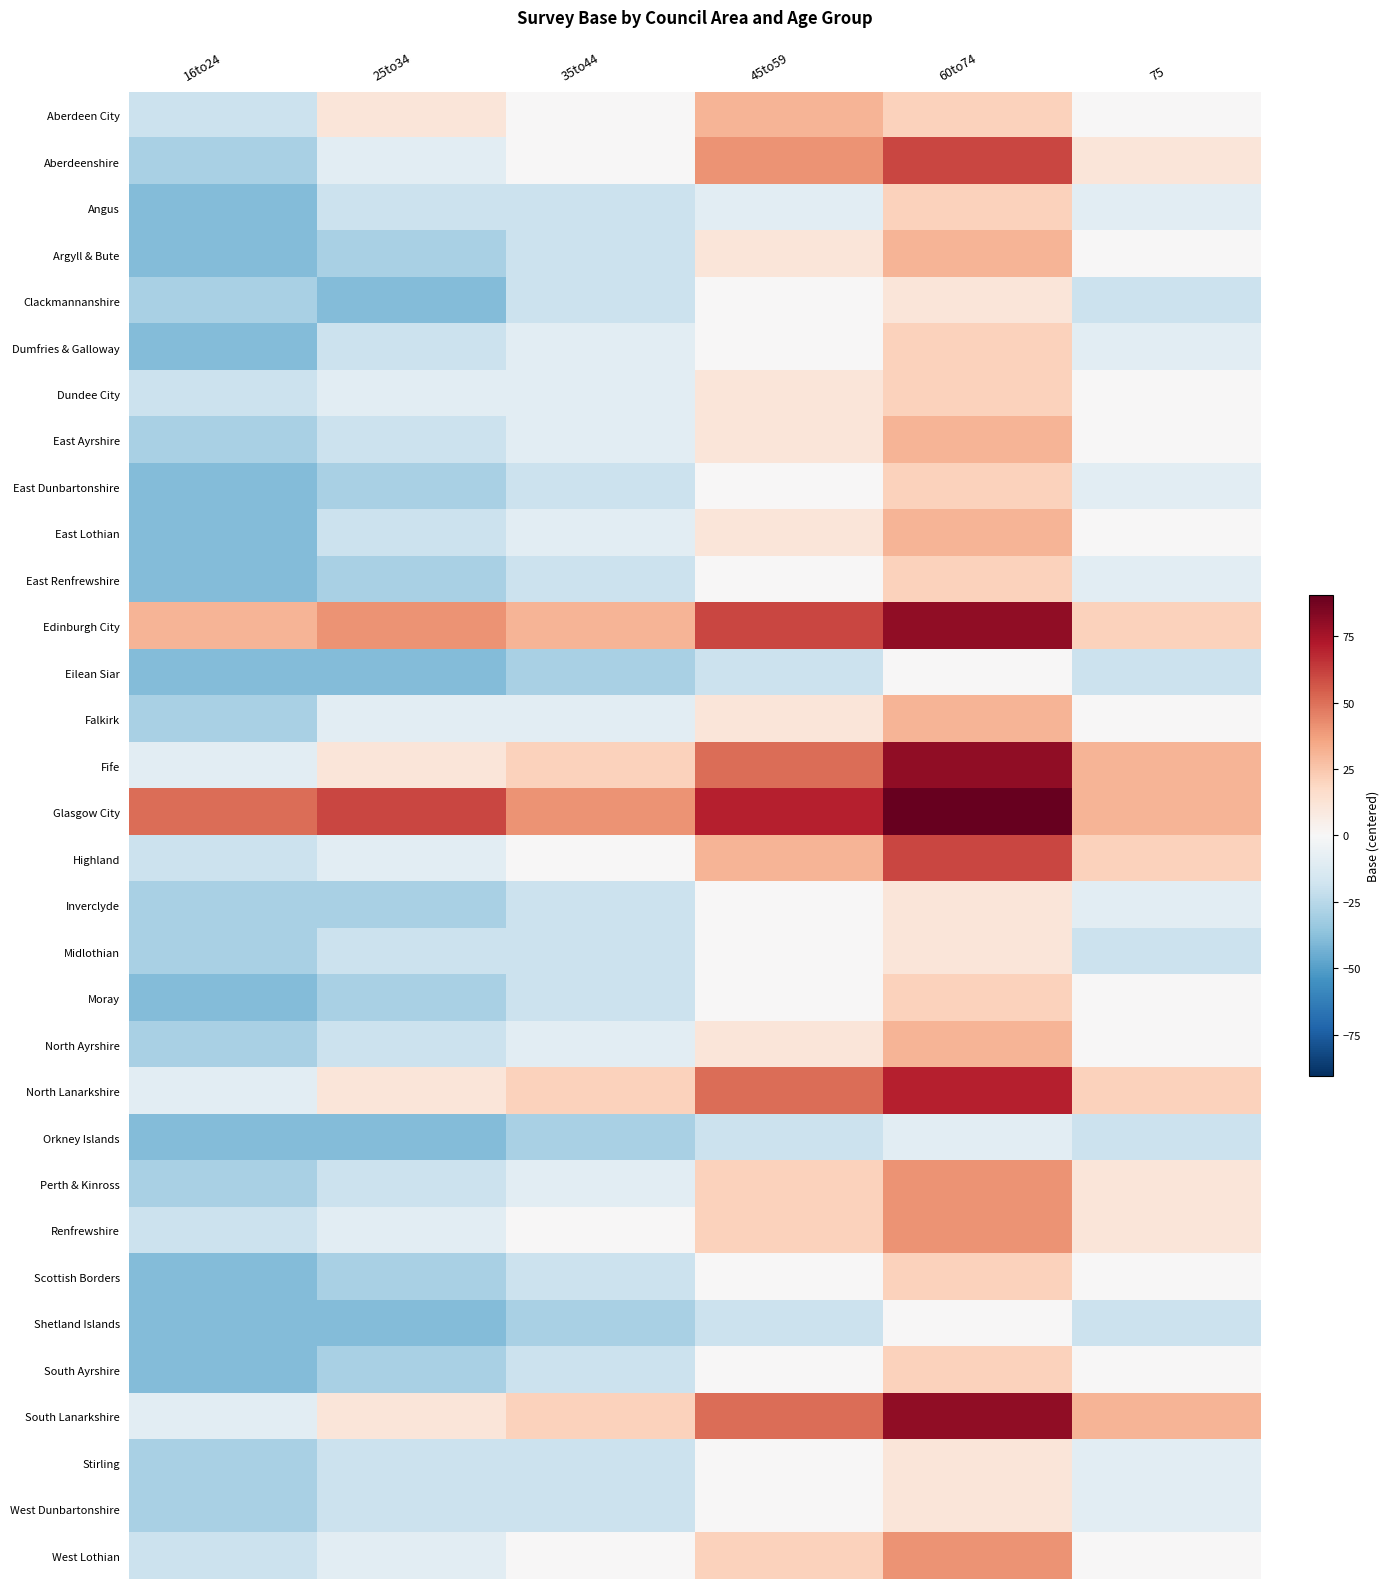

What is the total value across all series at 60to74?

1030.0